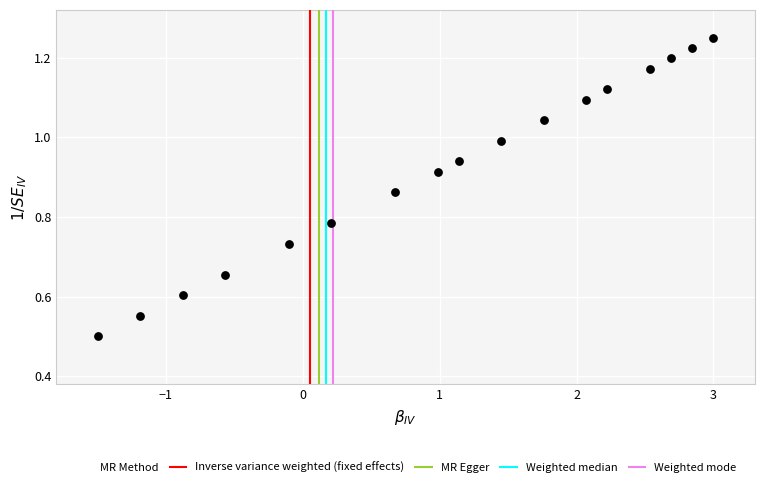

What is the range of X values (max minus min)?

4.5